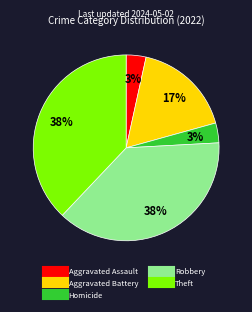

Does any single category account for the majority?

No